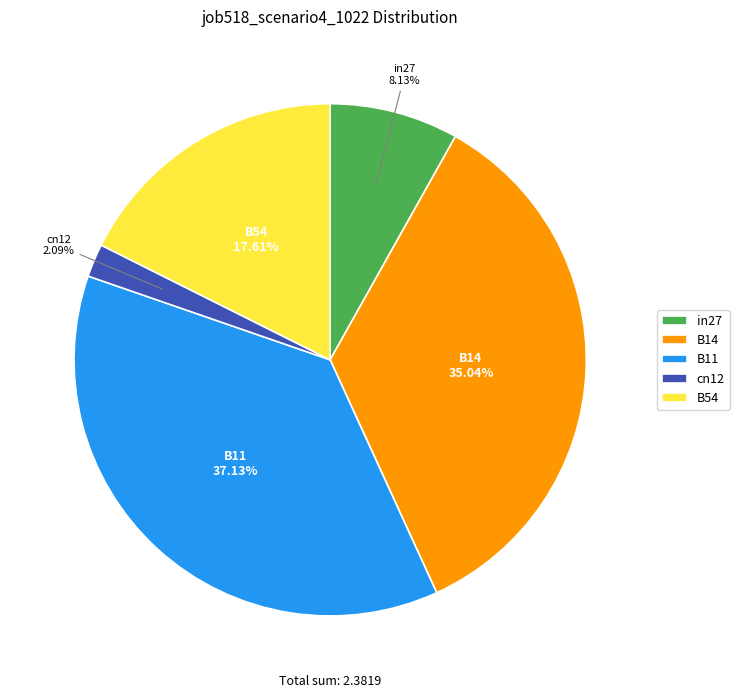

The B54 slice represents 4% of the pie. True or false?

False